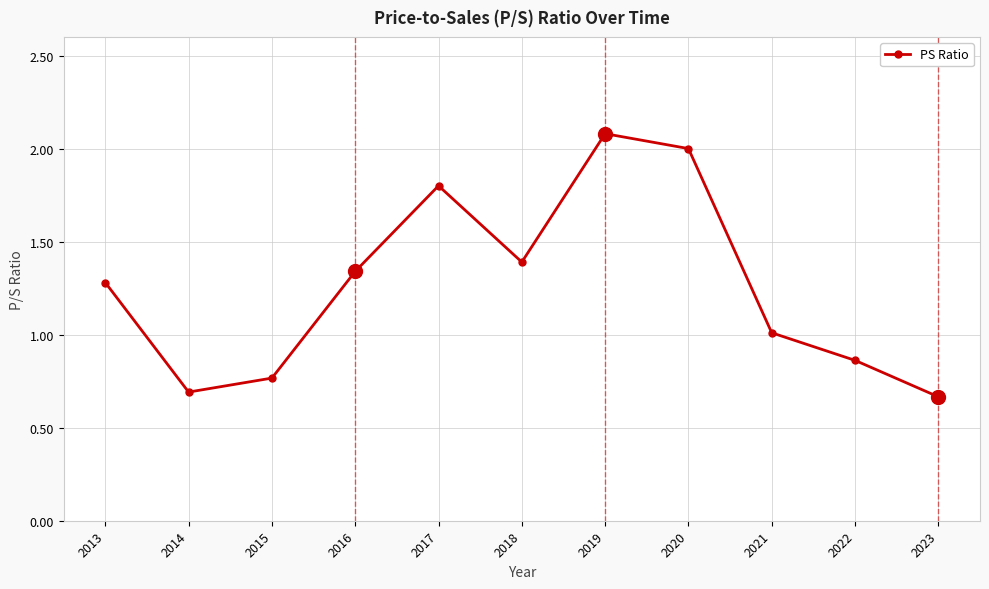

Is it true that the value at 2013 is 0.7?

False